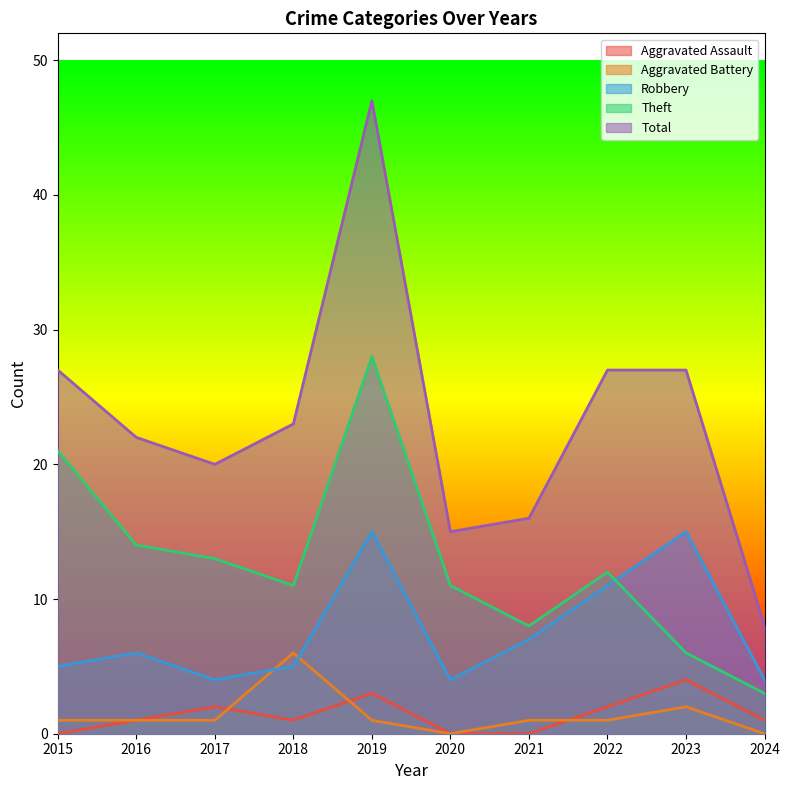

Does the chart display data point markers on the line(s)?

No